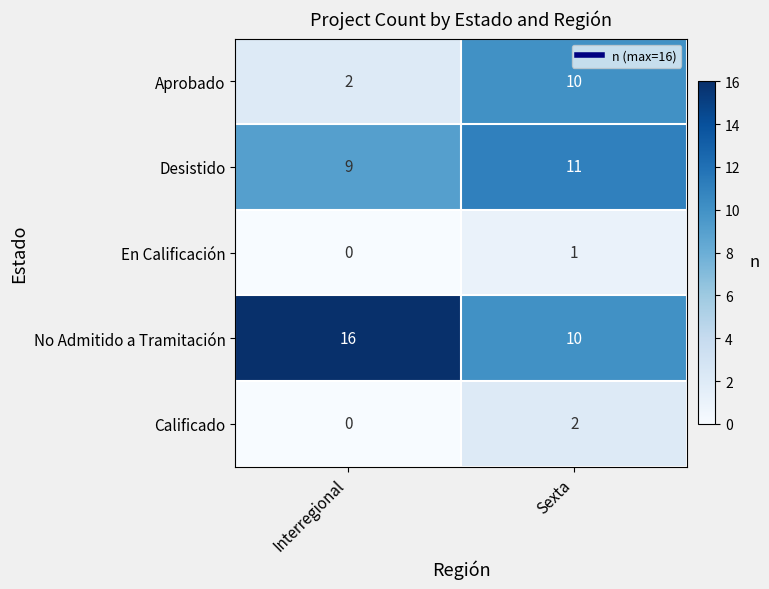

What is the total value across all series at Interregional?

27